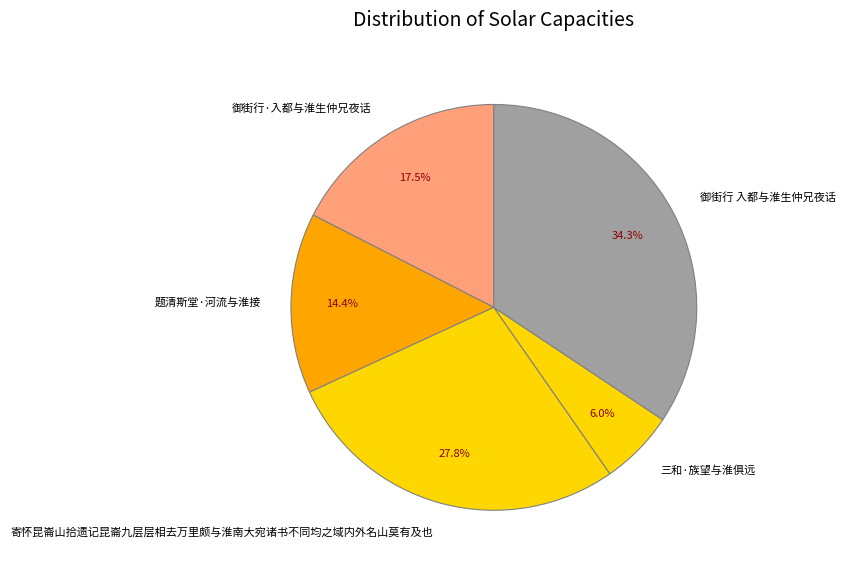

To the nearest percent, what percentage of the pie is 御街行 入都与淮生仲兄夜话?

34%